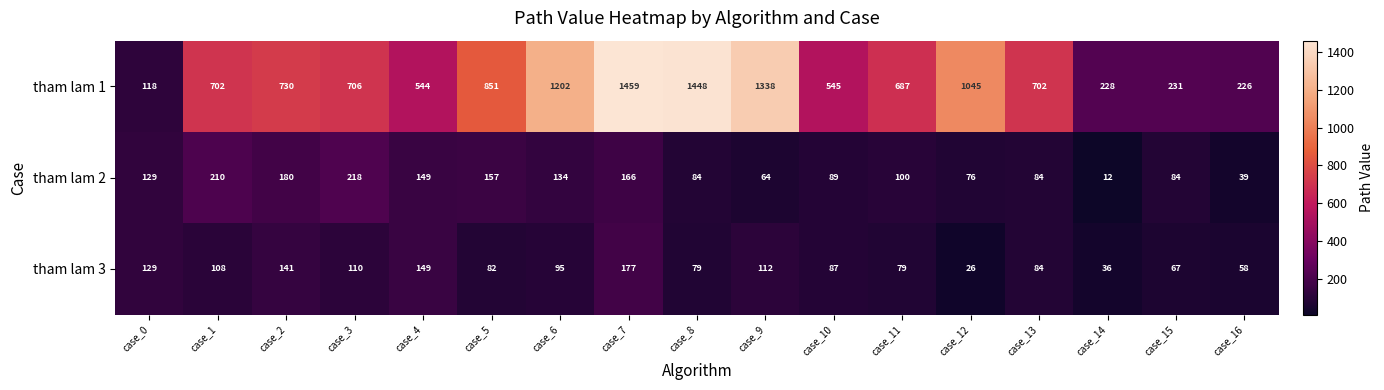

What is the highest value of the tham lam 2 series?

218